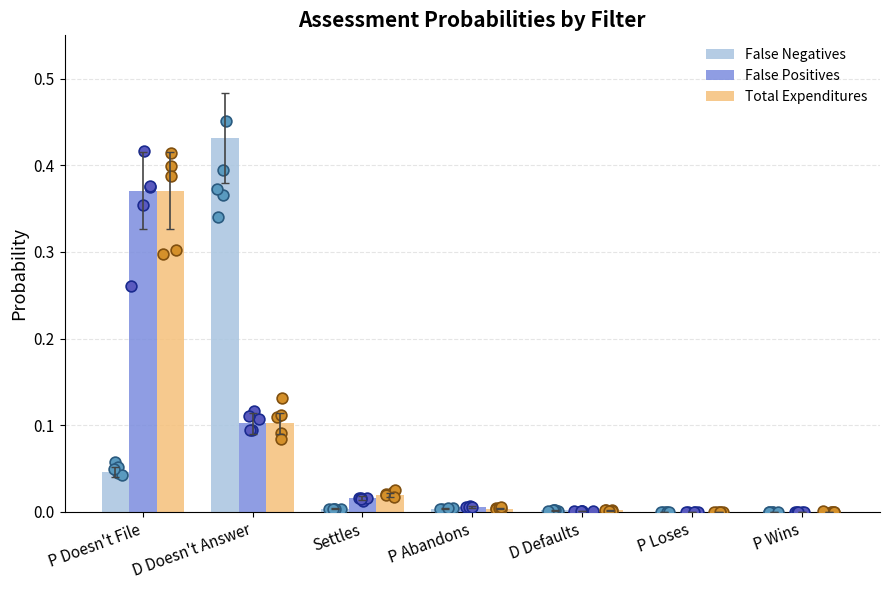

Which series reaches the maximum Y coordinate?

False Negatives